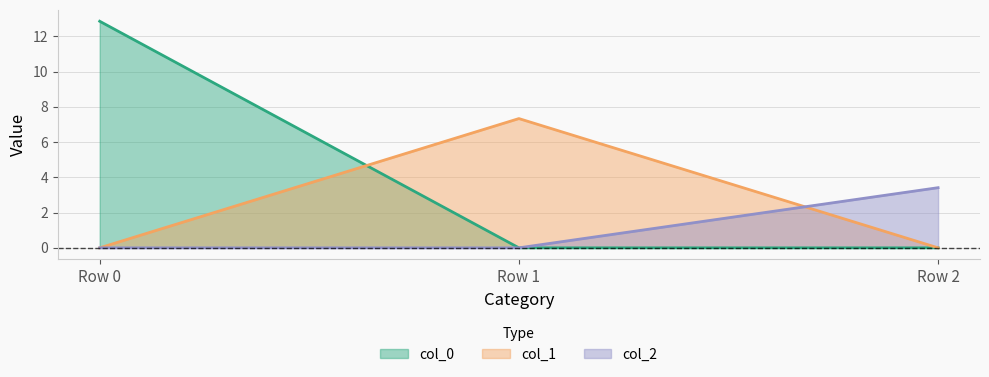

The col_2 series shows 5.2 at Row 2. True or false?

False